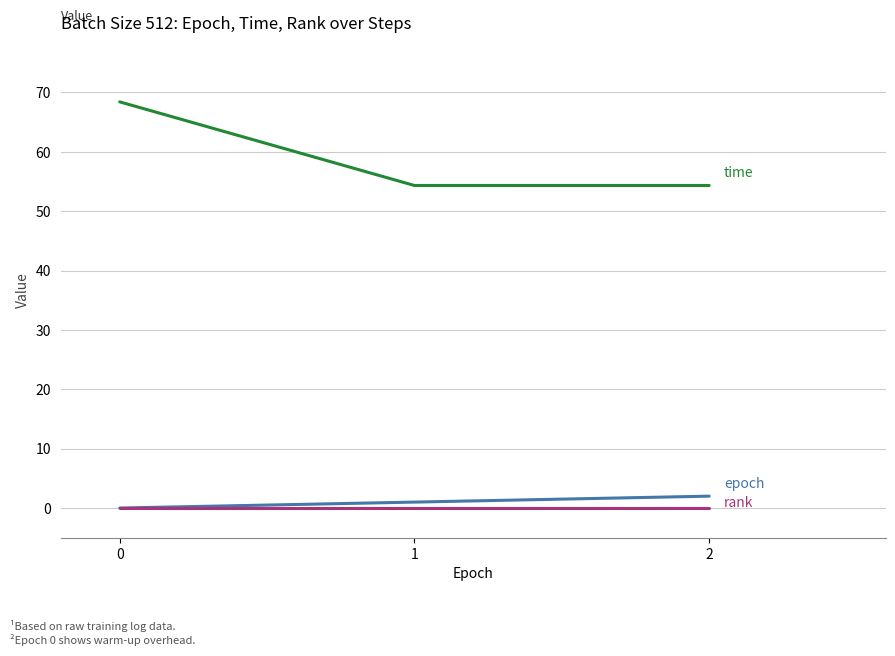

What is the difference between the highest and lowest values at 2?

54.3